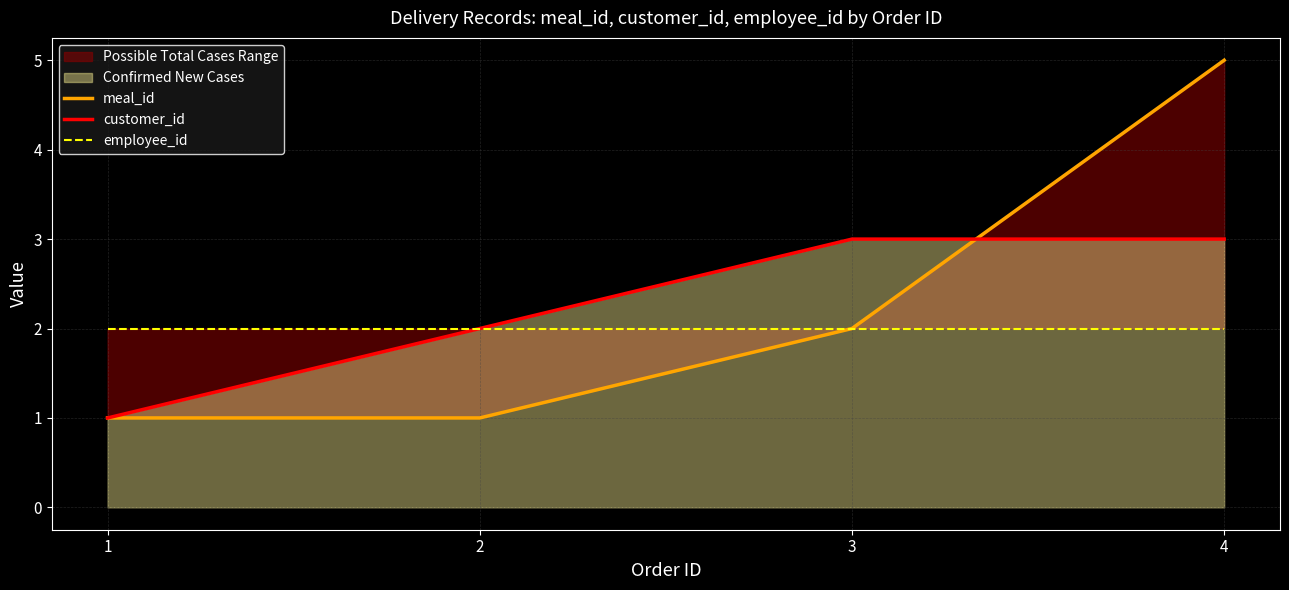

How many meal_id values are between 1 and 5?

4